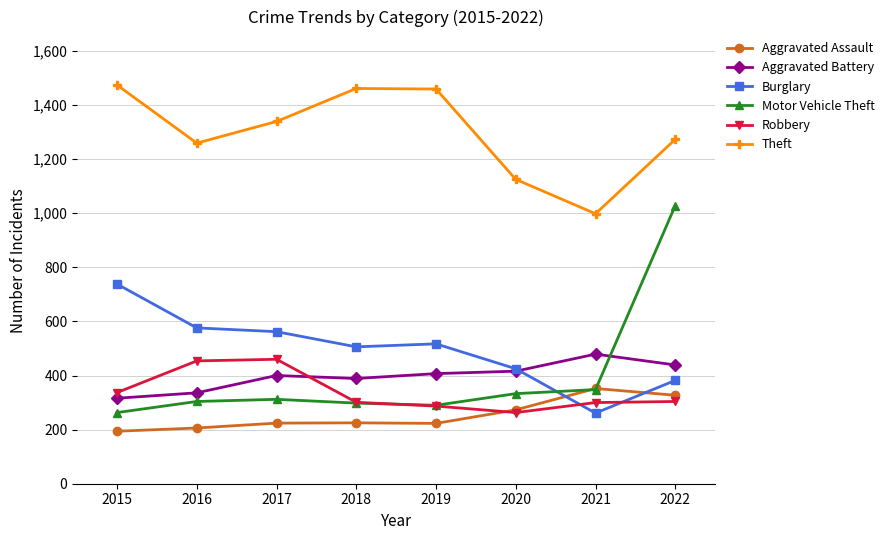

Read the Motor Vehicle Theft value at 2018, to the nearest 10.

300